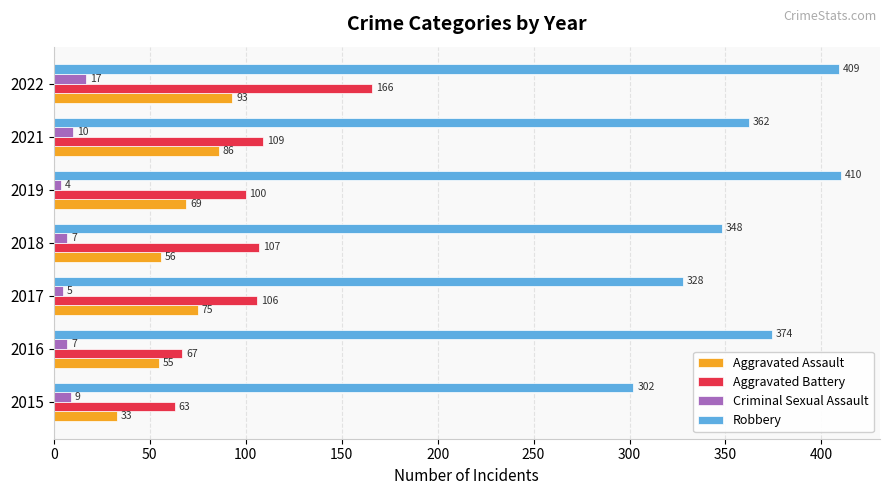

What value does the Aggravated Battery series have at 2021, to the nearest 50?

100